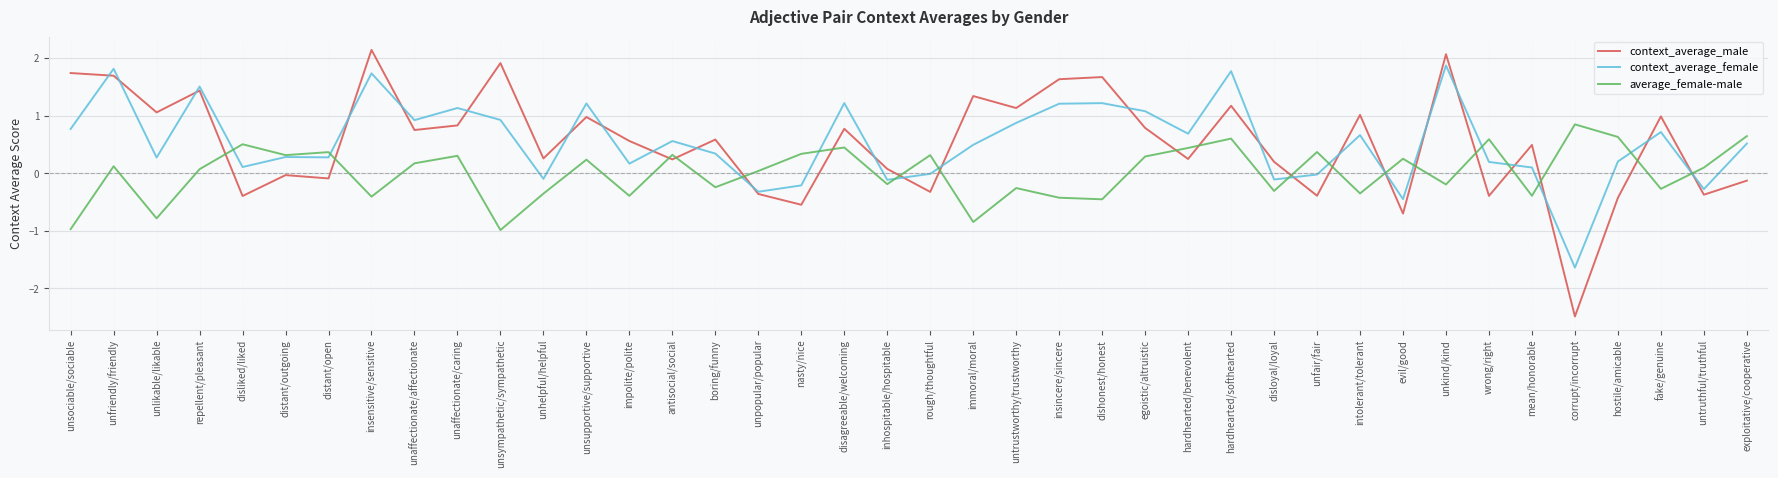

What is the total value across all series at wrong/right?

0.4